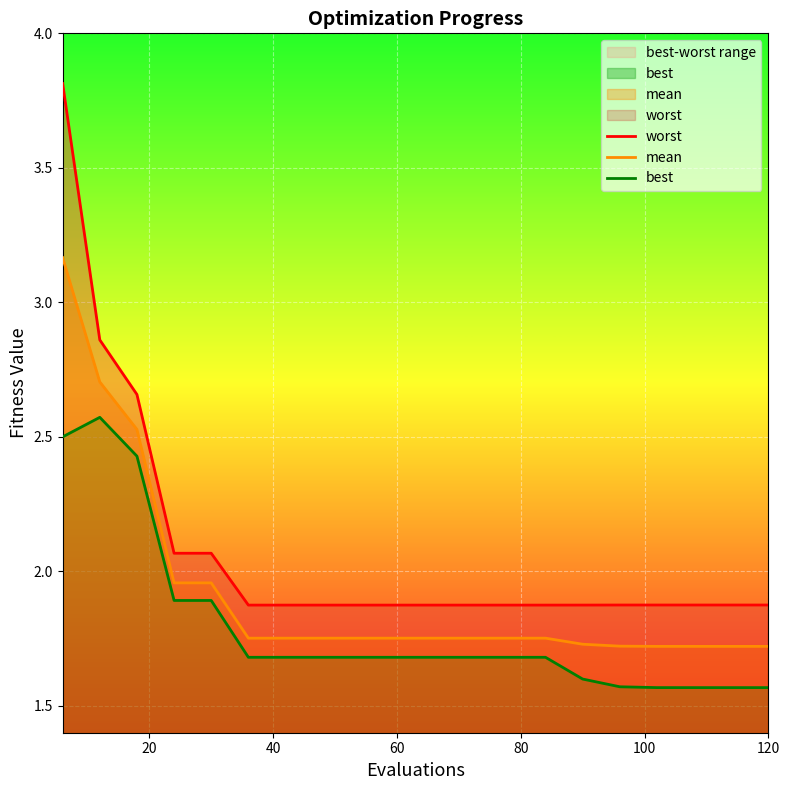

Which category has the lowest value in the worst series?

36